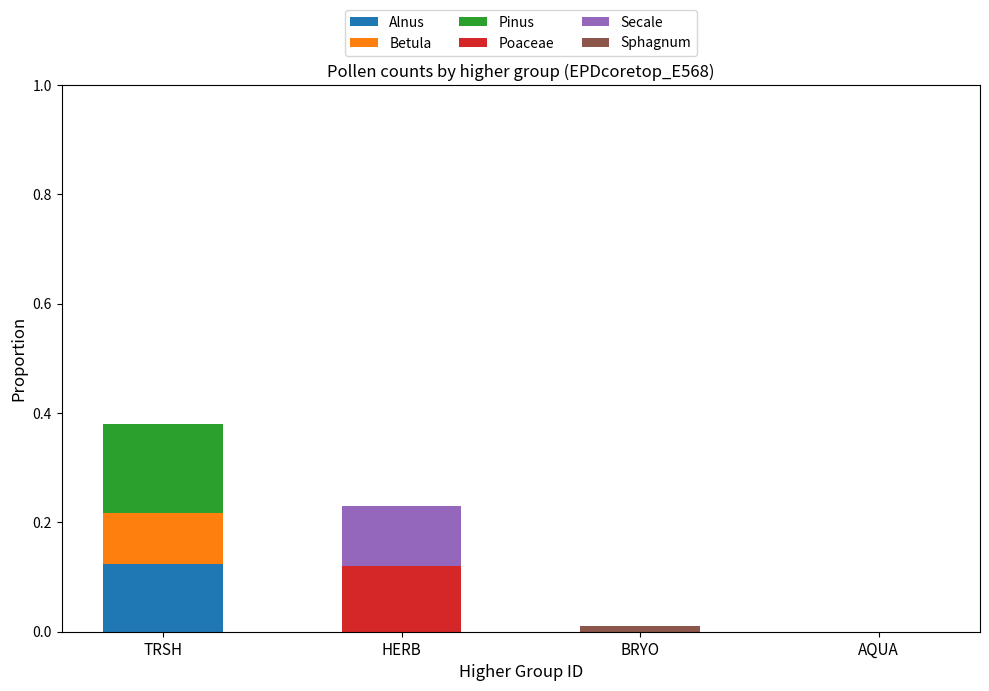

Is it true that Alnus equals 0.1 at AQUA?

False